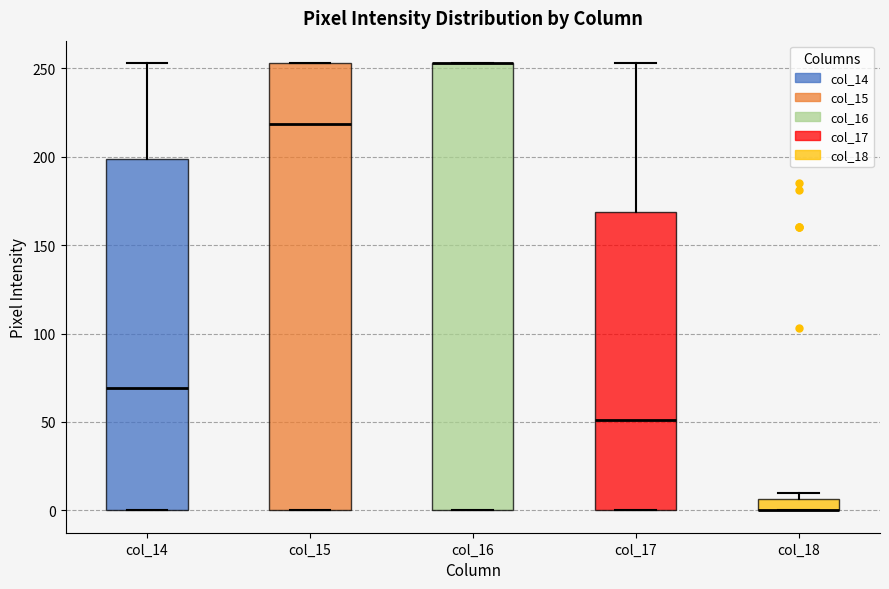

Where is the upper edge of the box for col_14 on the y-axis? The values are not printed on the chart, so give them approximately, as read against the axis.

200